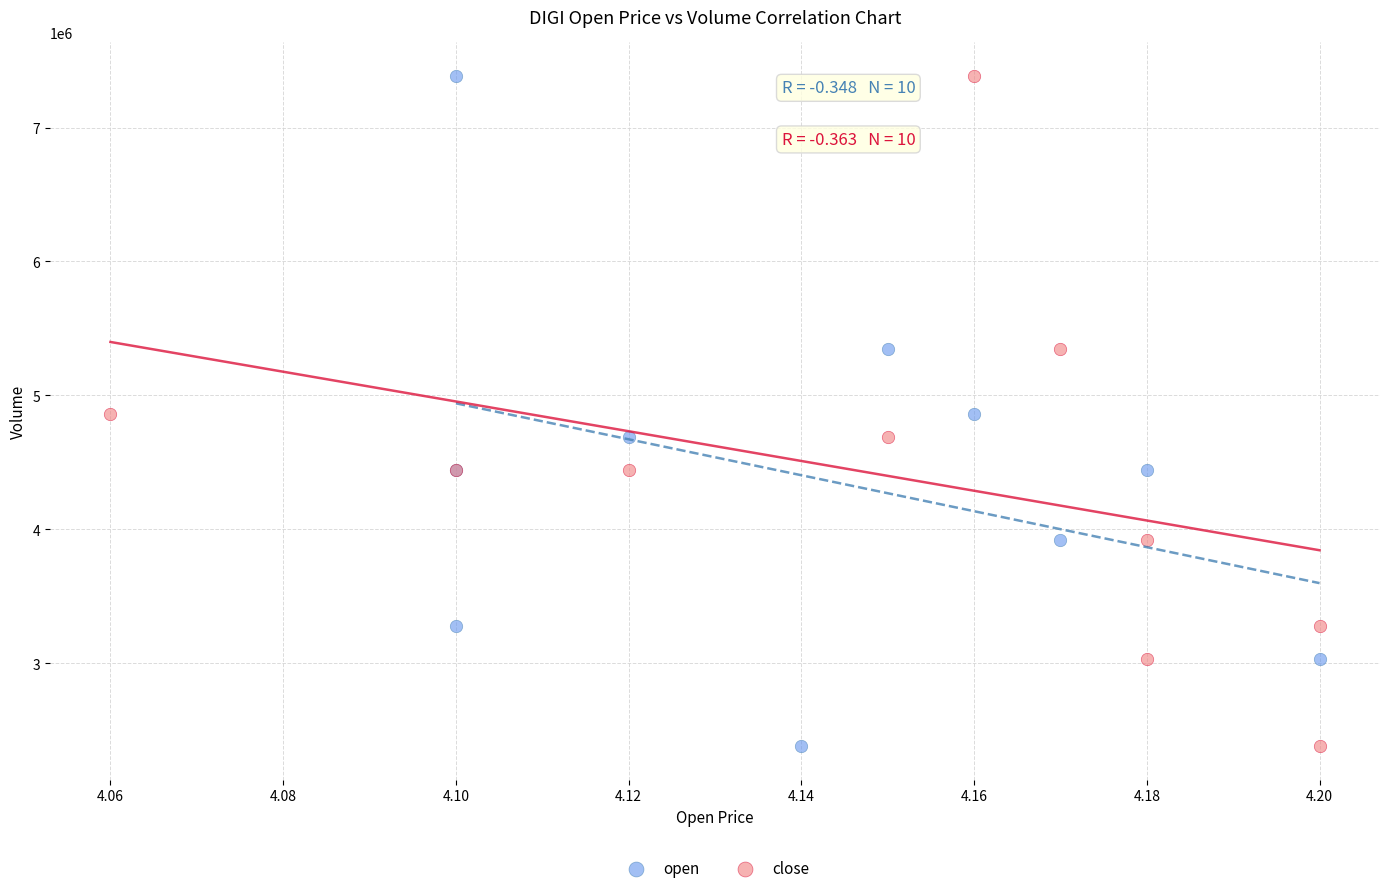

What are all the series names shown in the legend?

open, close